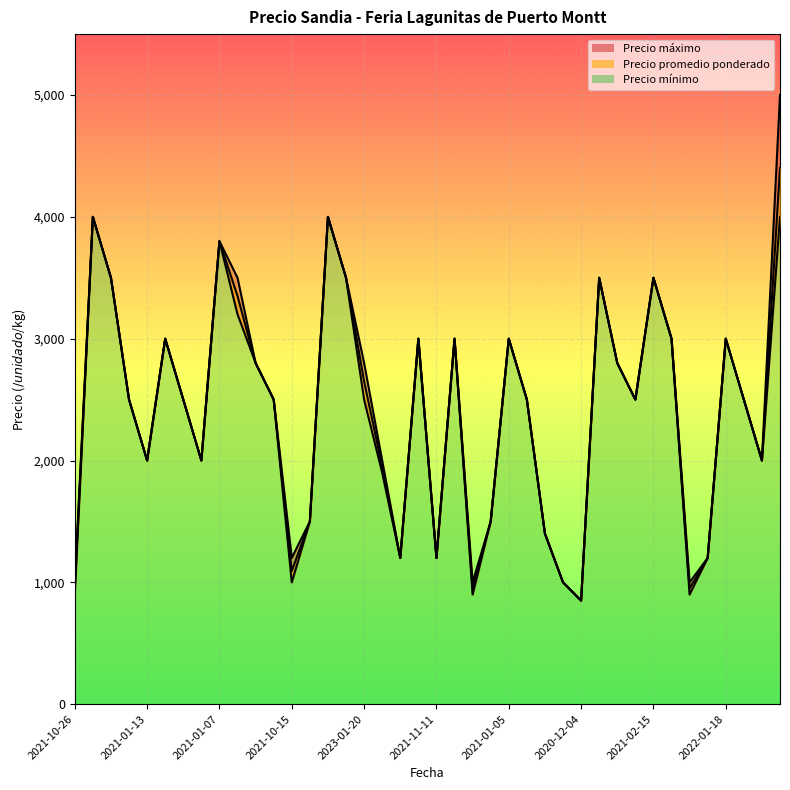

At 2021-02-15, list the series in order from smallest to largest.

Precio promedio ponderado, Precio minimo, Precio maximo